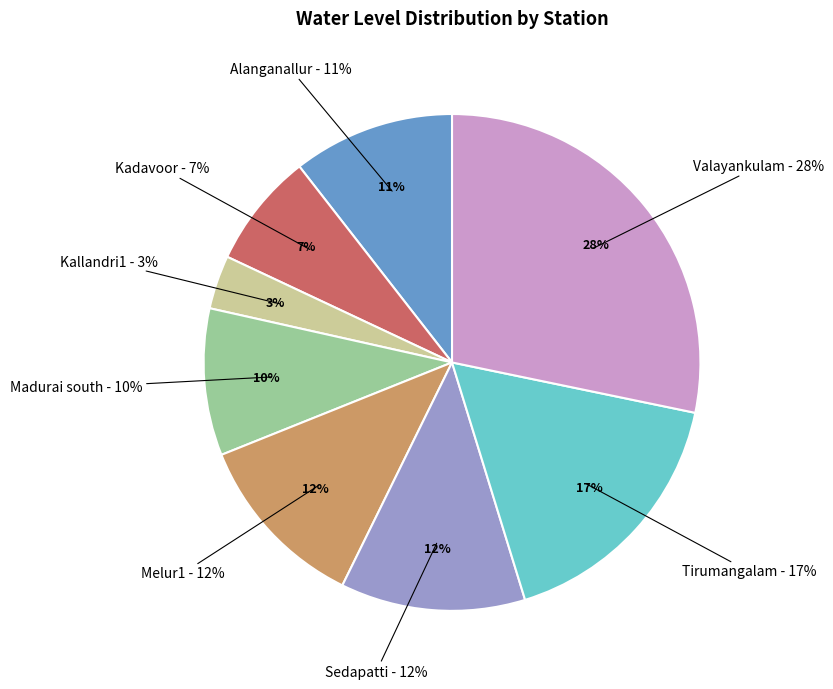

True or false: Sedapatti accounts for 12% of the total.

True